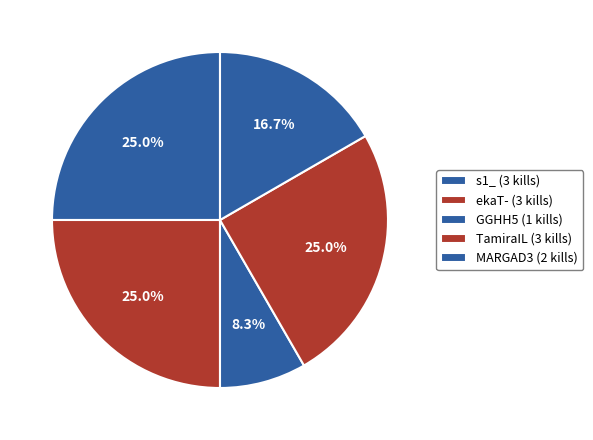

What is the change in value from s1_ to GGHH5?

-2